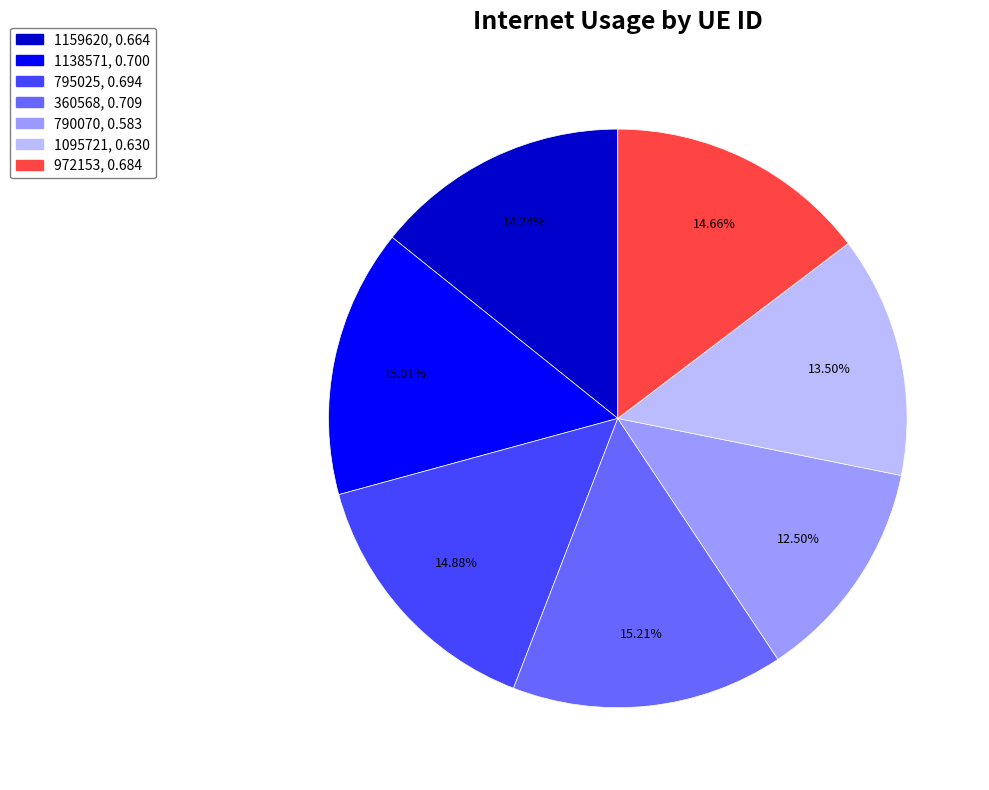

Which category has the smallest portion of the pie?

790070